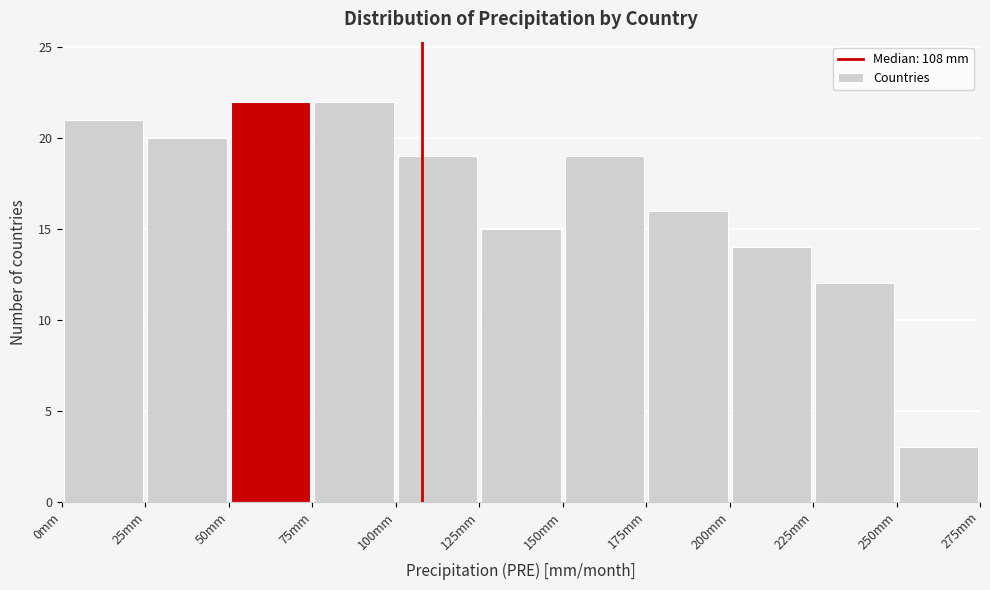

Reading left to right, transcribe this chart: for each bar, give the range it covers on the x-axis and its height. The values are not printed on the chart, so give them approximately, as read against the axis.

0 to 25: 21
25 to 50: 20
50 to 75: 22
75 to 100: 22
100 to 125: 19
125 to 150: 15
150 to 175: 19
175 to 200: 16
200 to 225: 14
225 to 250: 12
250 to 275: 3